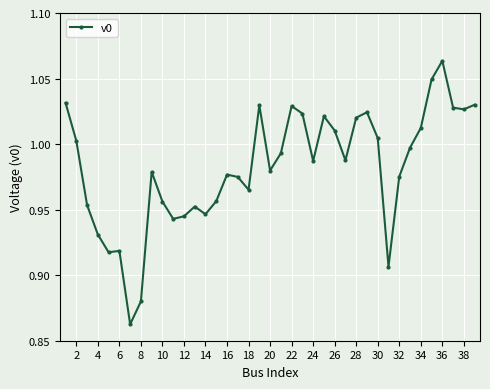

True or false: there are more than 1 points higher than both neighbors.

True